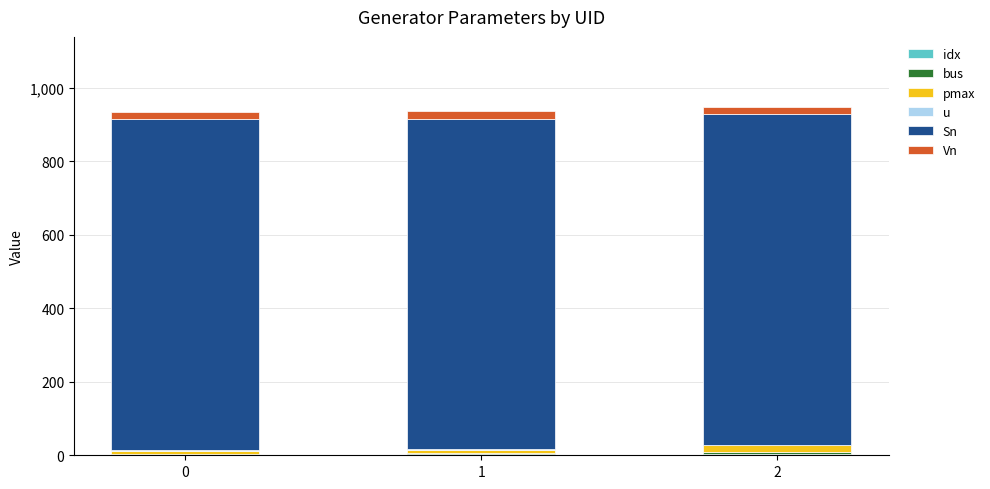

At which category is the sum across all series the highest?

2